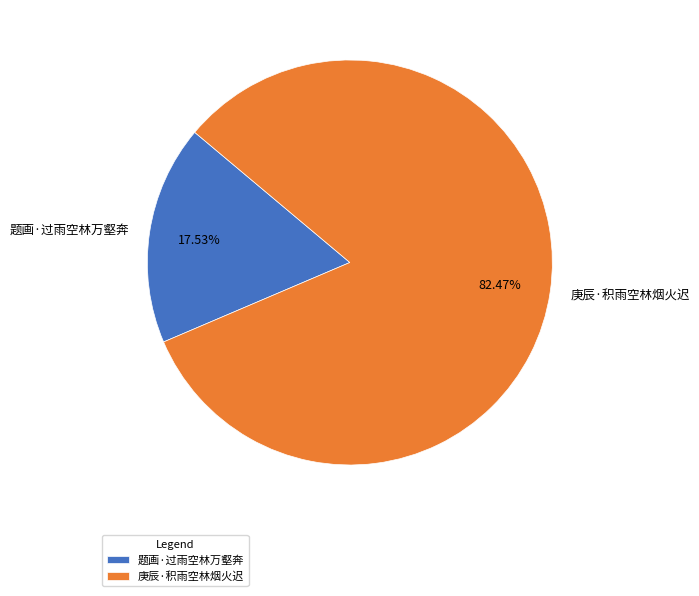

Does any single category account for the majority?

Yes